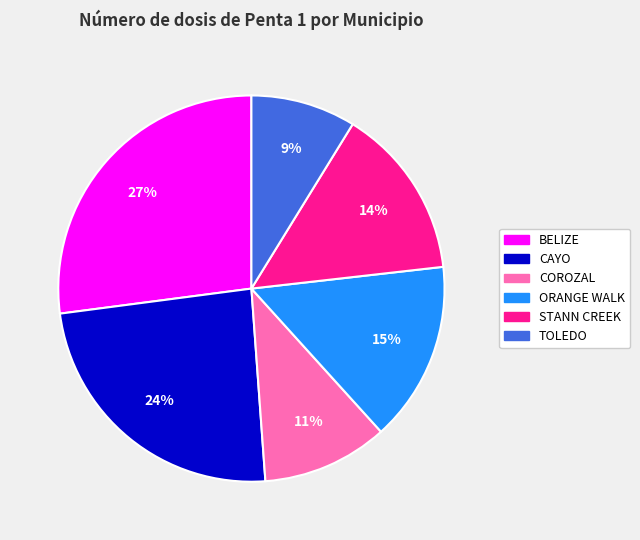

Rank the categories by value from lowest to highest.

TOLEDO, COROZAL, STANN CREEK, ORANGE WALK, CAYO, BELIZE